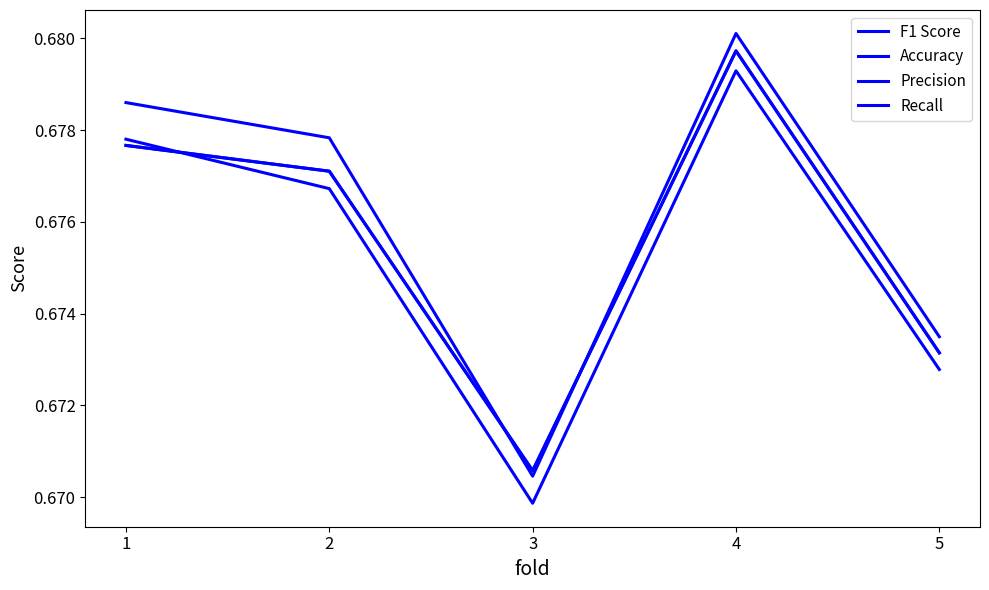

Is the value of Recall at 5 greater than the value of F1 Score at 2?

No